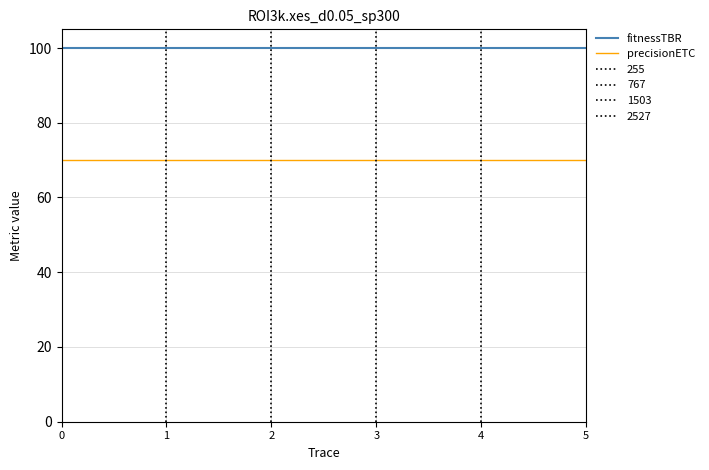

At how many categories does at least one series exceed 95?

6